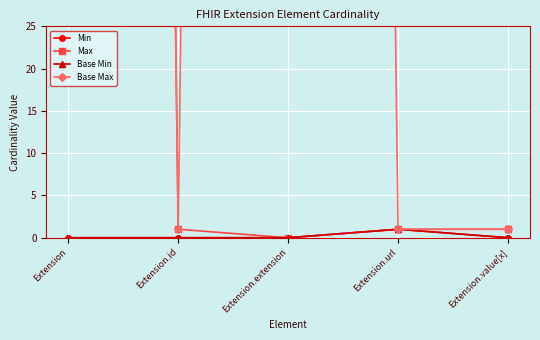

At which label is Min closest to 0?

Extension